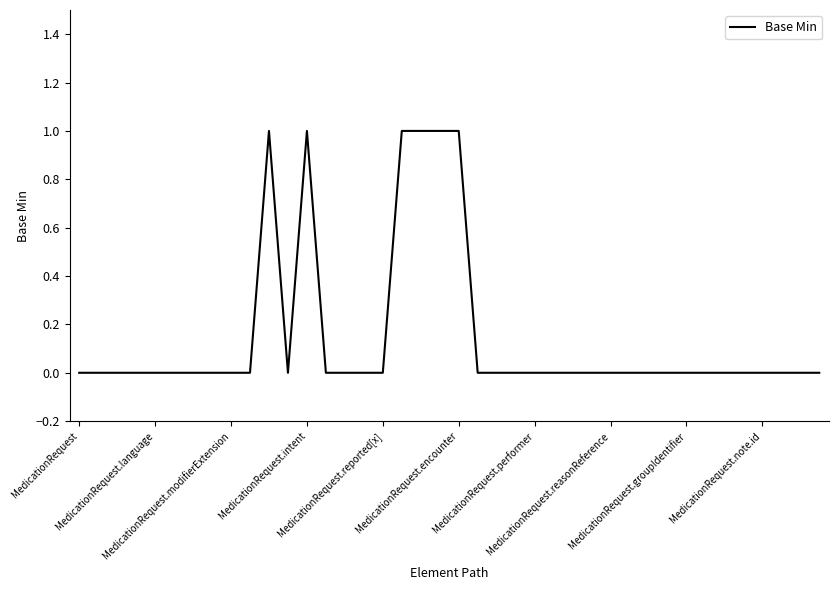

Is this an area chart (filled region under the line)?

No